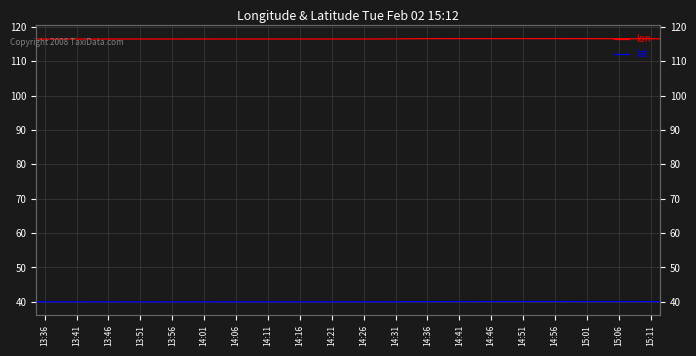

Where is the first local maximum for lon?

13:46